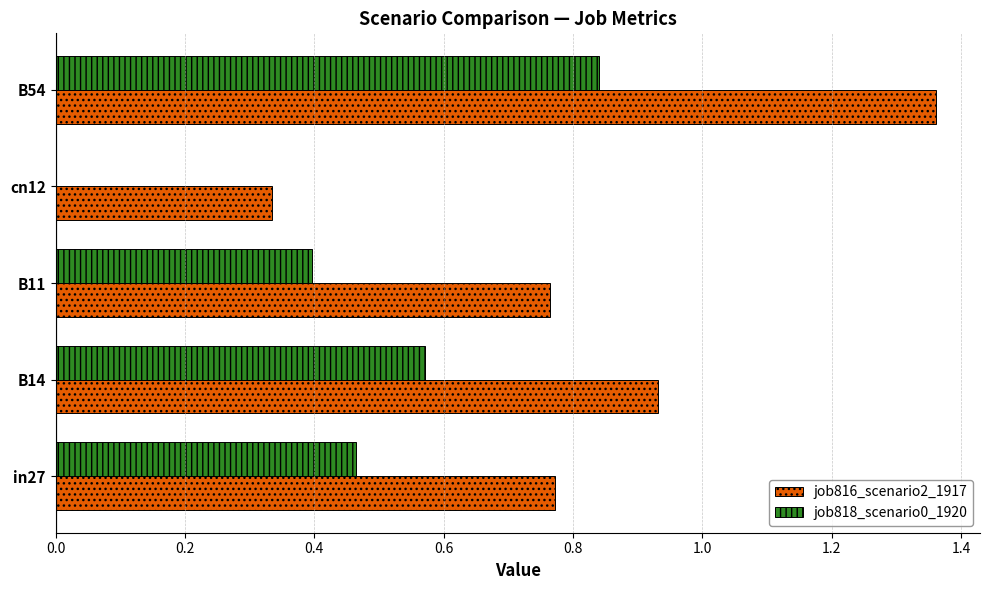

The job818_scenario0_1920 series shows 1.3 at B54. True or false?

False